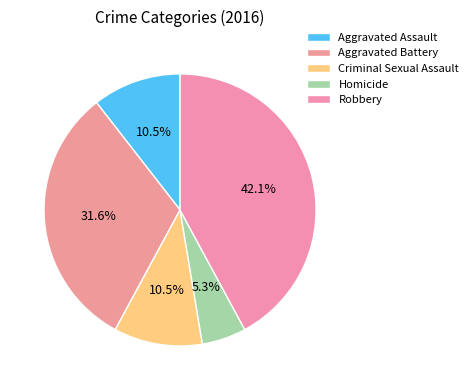

How many segments does this pie chart have?

5